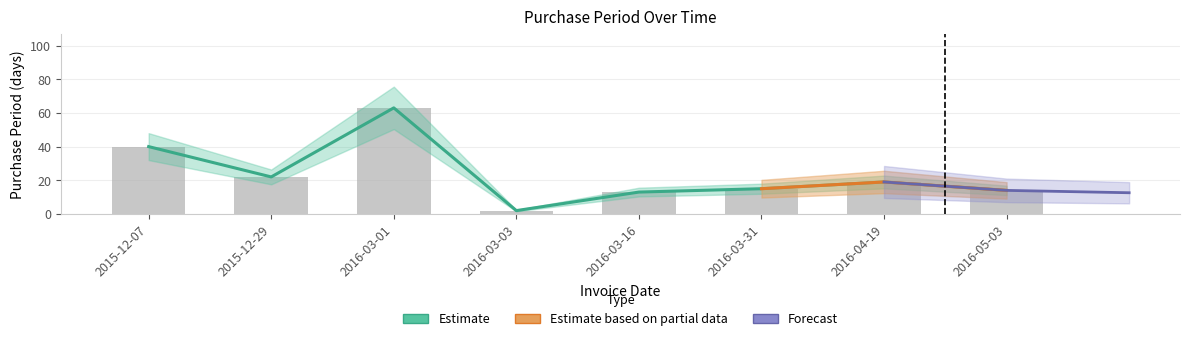

List the labels in order of value, smallest first.

2016-03-03, 2016-03-16, 2016-05-03, 2016-03-31, 2016-04-19, 2015-12-29, 2015-12-07, 2016-03-01